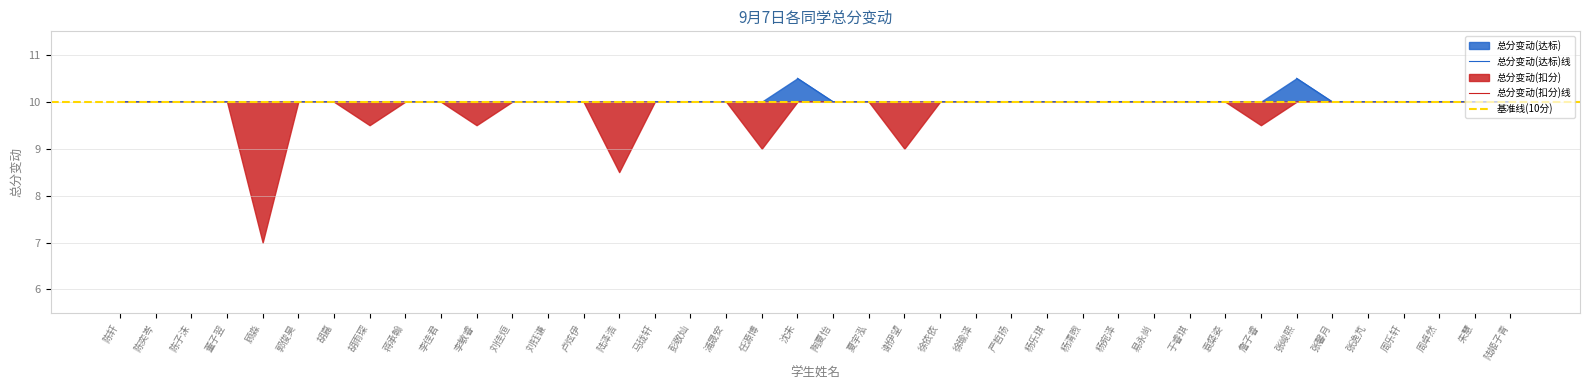

Rank the categories by value from highest to lowest.

沈未, 张峻熙, 陈轩, 陈奕岑, 陈子沫, 董子翌, 郭俊昊, 胡嘉, 蒋承翰, 李佳君, 刘佳烜, 刘钰谦, 卢炫伊, 马珑轩, 彭敬灿, 浦晟安, 陶夏怡, 夏宇泓, 徐依依, 徐瑜泽, 严哲扬, 杨乐琪, 杨清煦, 杨宛泽, 易永尚, 于睿琪, 袁粲姿, 张馨月, 张逸芃, 周乐轩, 周卓然, 朱慧, 陆姬子青, 胡雨琛, 李敏睿, 詹子睿, 任源博, 谢伊望, 陆泽浩, 顾淼